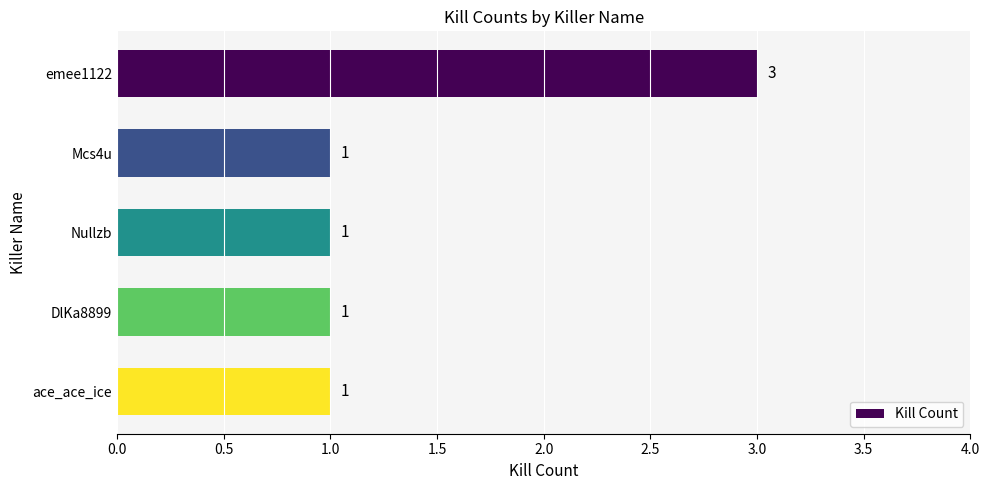

Count the values in the range 1 to 2.

4